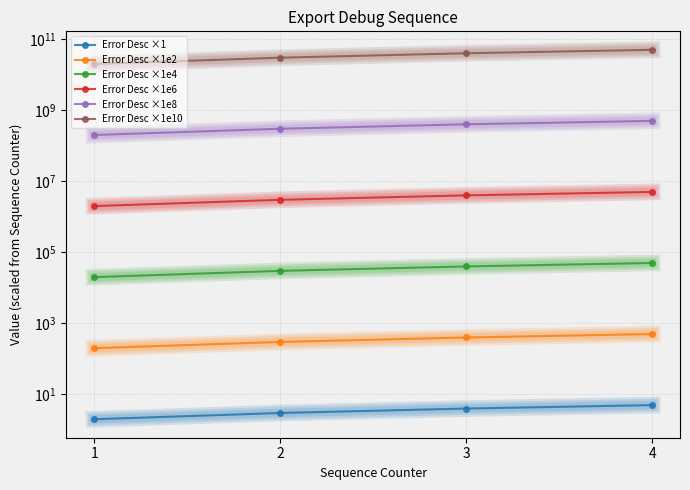

How many data points in Error Desc ×1e6 are above 4000000?

1